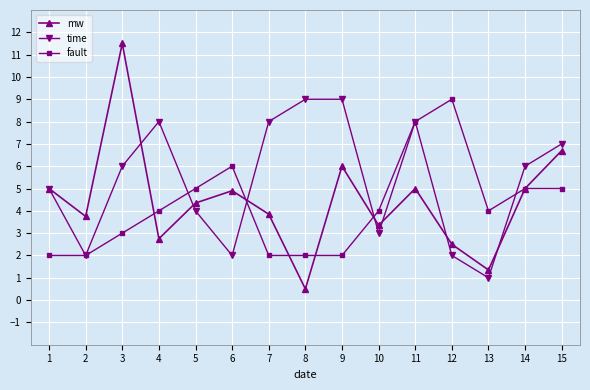

What is the minimum value for mw?

0.5